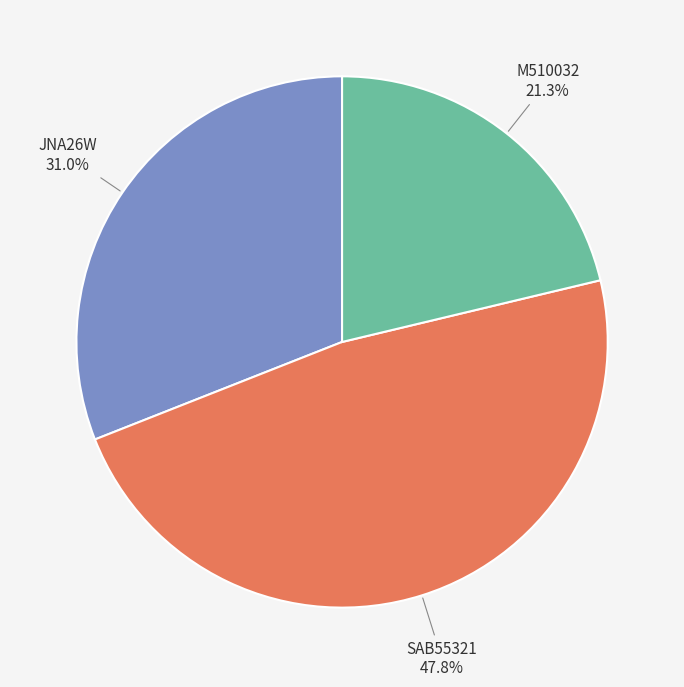

What is the ratio of the value at M510032 to the value at JNA26W?

0.7